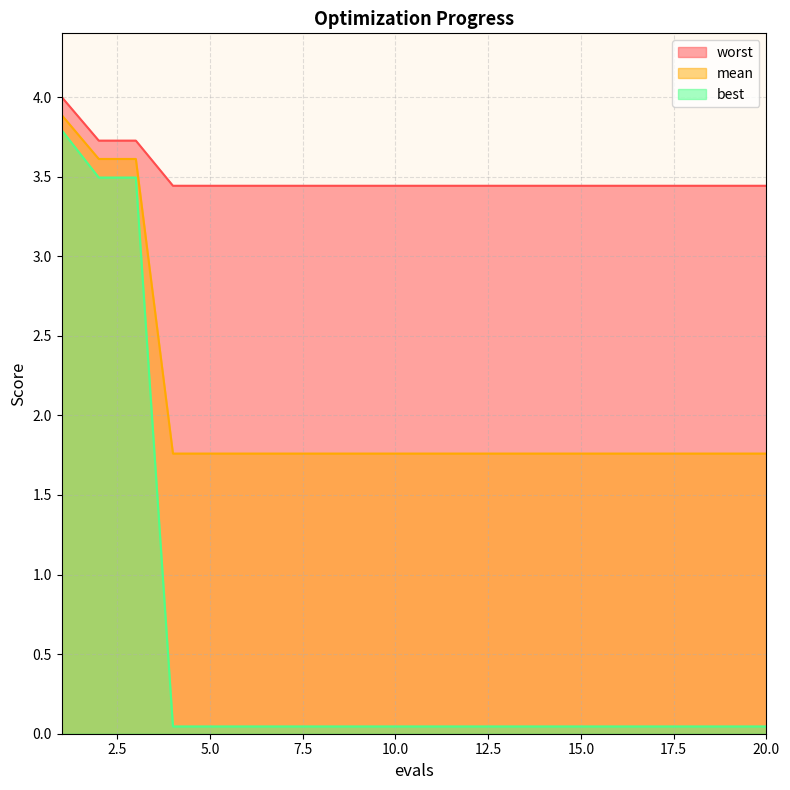

What is the greatest value displayed?

4.0